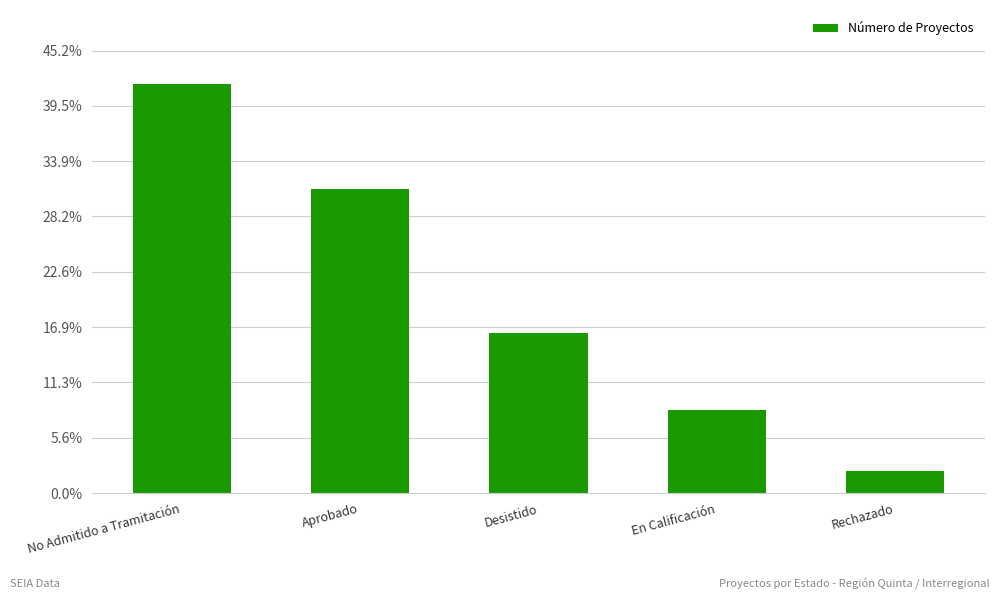

What is the label of the 5th bar from the right?

No Admitido a Tramitación